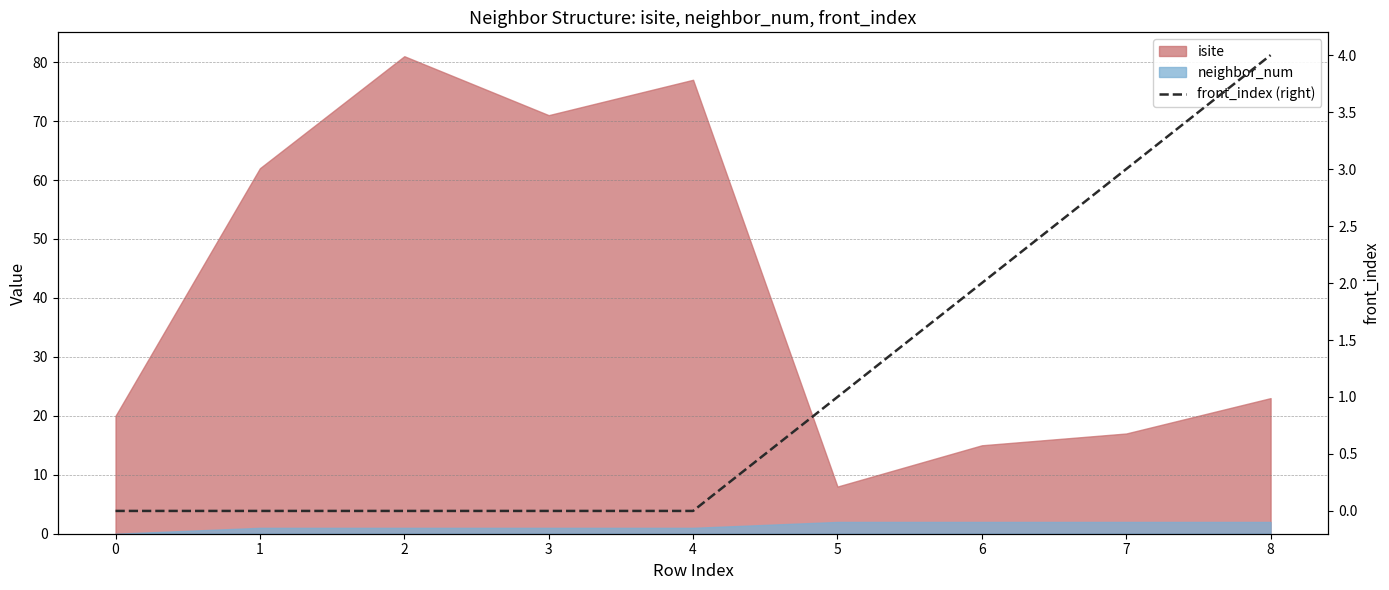

The value at 6 is 2. True or false?

True